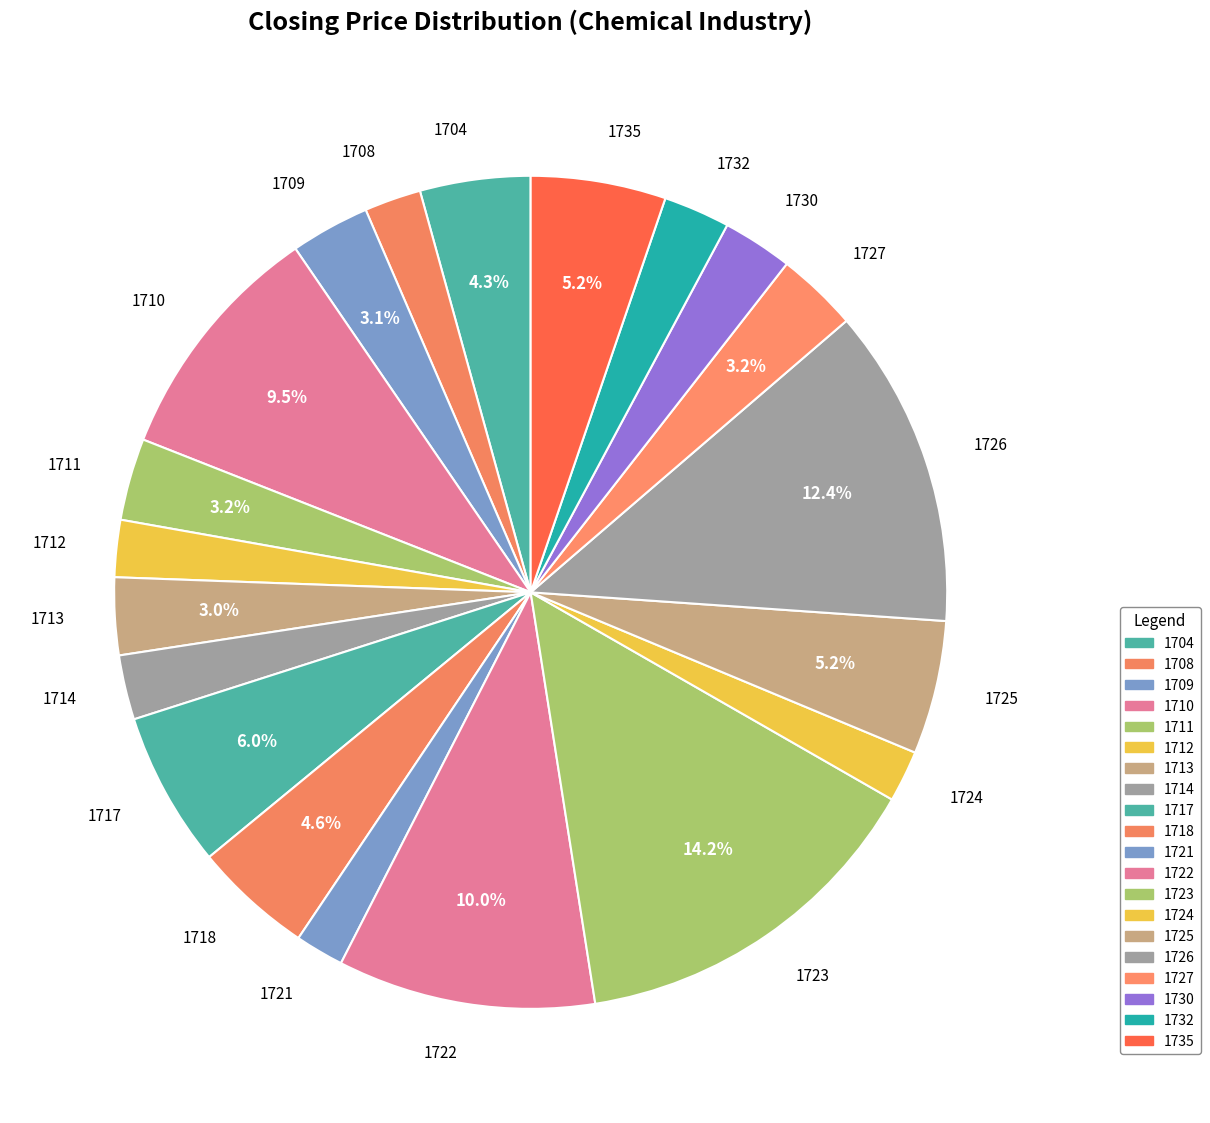

To the nearest percent, what is the difference between the largest and smallest slice percentages?

12%